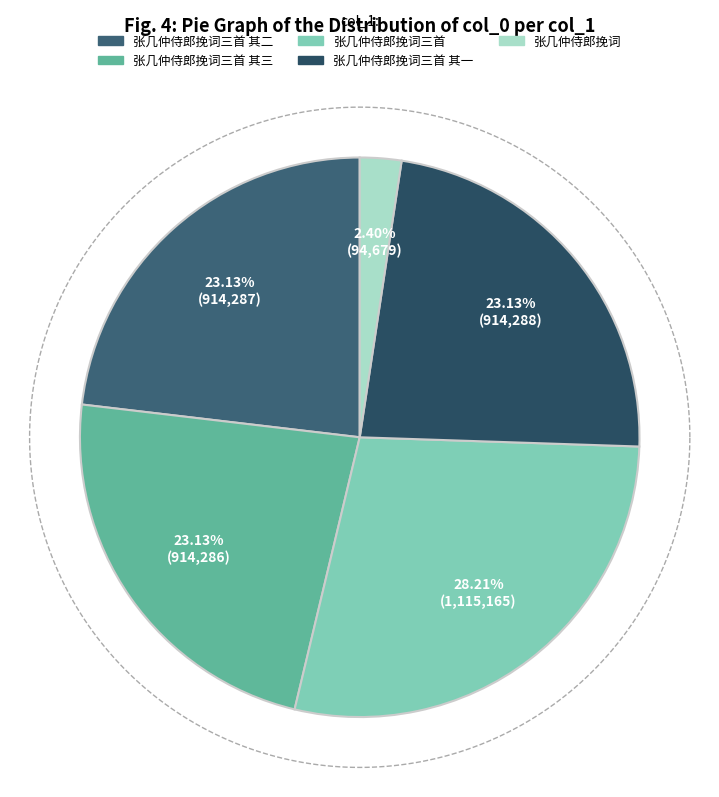

To the nearest percent, what portion does 张几仲侍郎挽词三首 represent?

28%